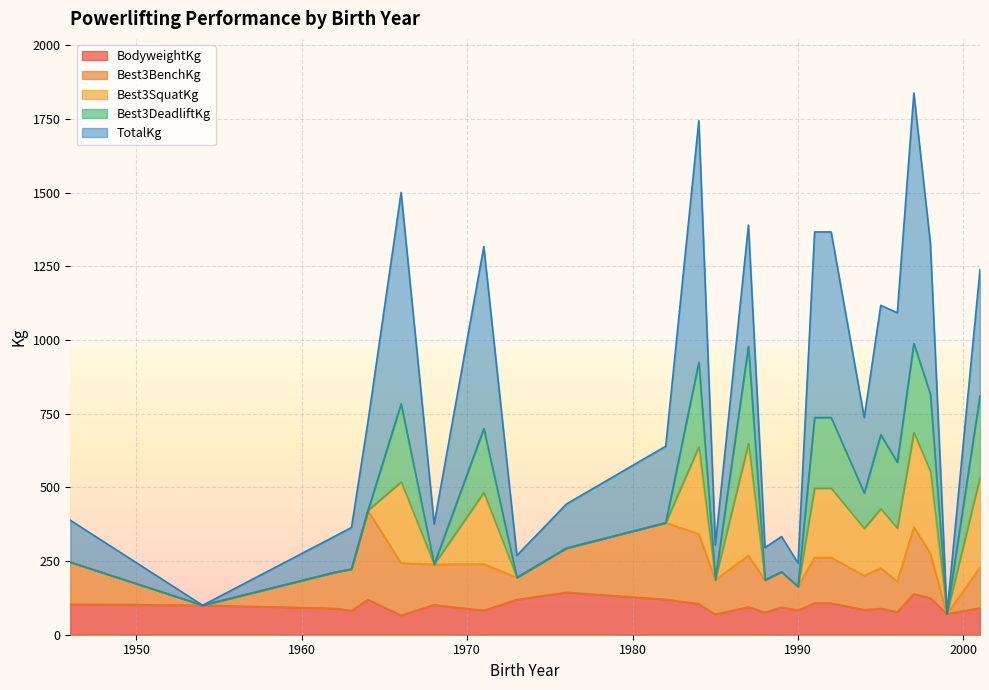

What is the maximum value for BodyweightKg?

143.8